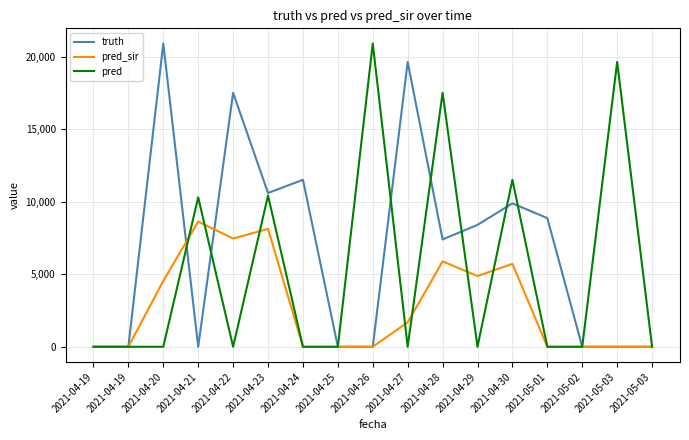

What are all the series names shown in the legend?

truth, pred_sir, pred